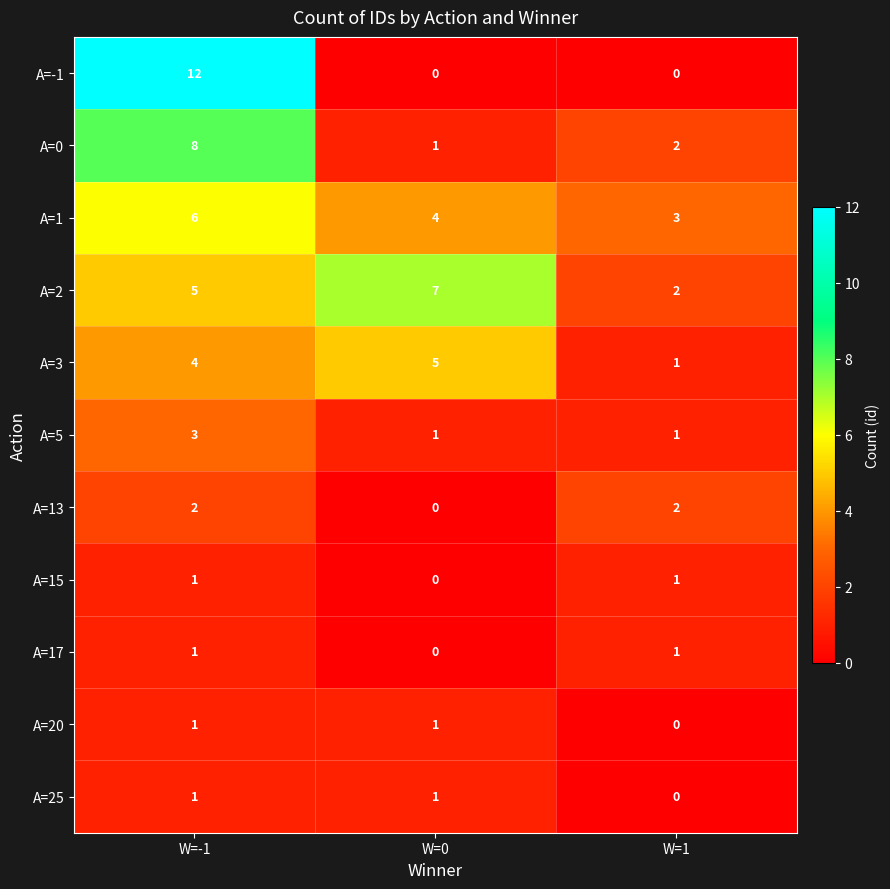

At how many categories does at least one series exceed 1?

3